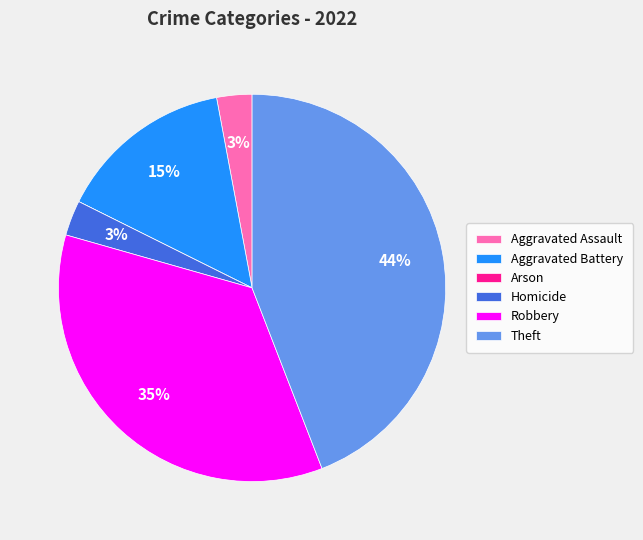

To the nearest percent, what is the difference between the largest and smallest slice percentages?

44%